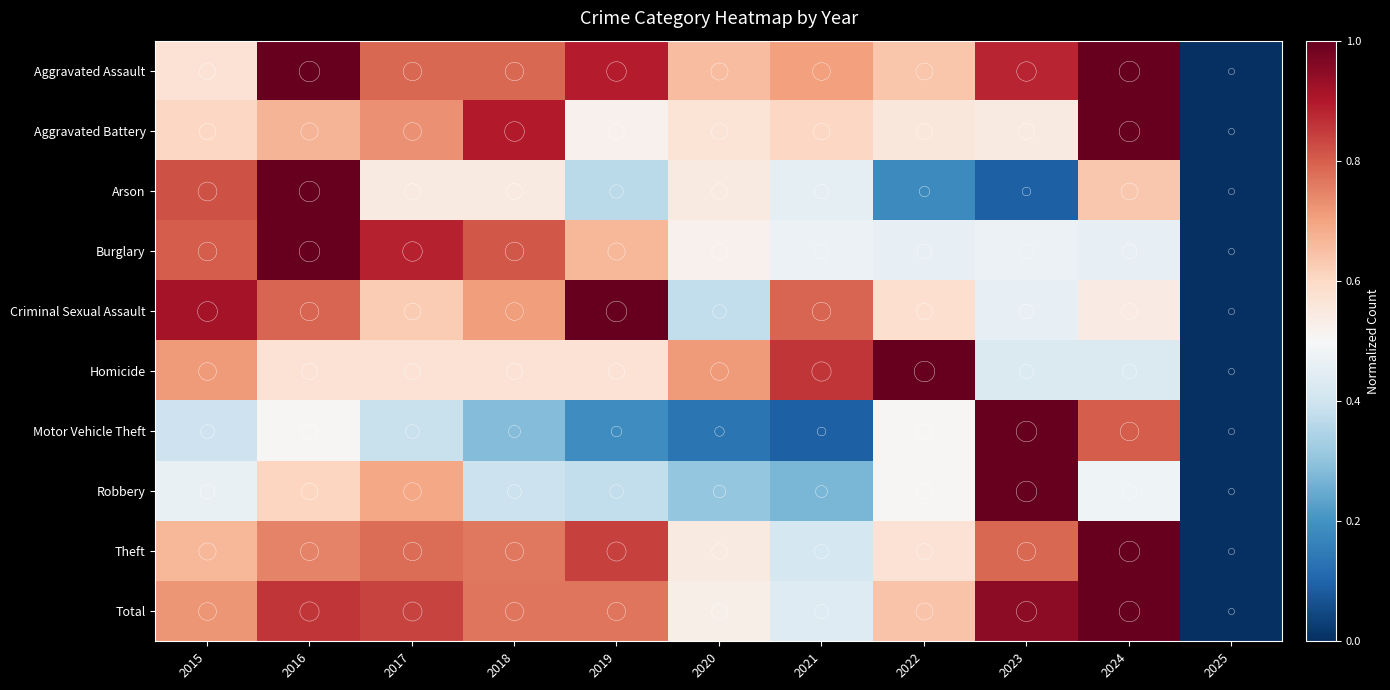

What is the spread (max minus min) of values at 2021?

0.8